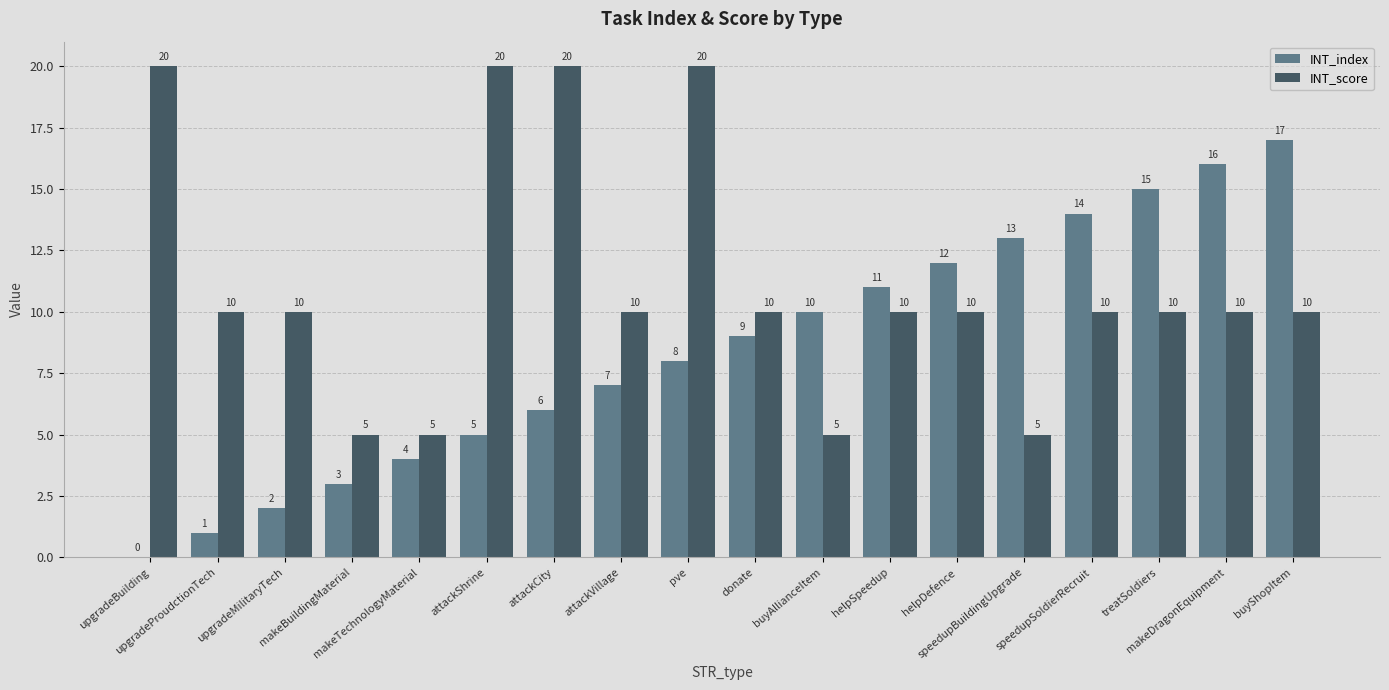

Which series has the largest total across all categories?

INT_score